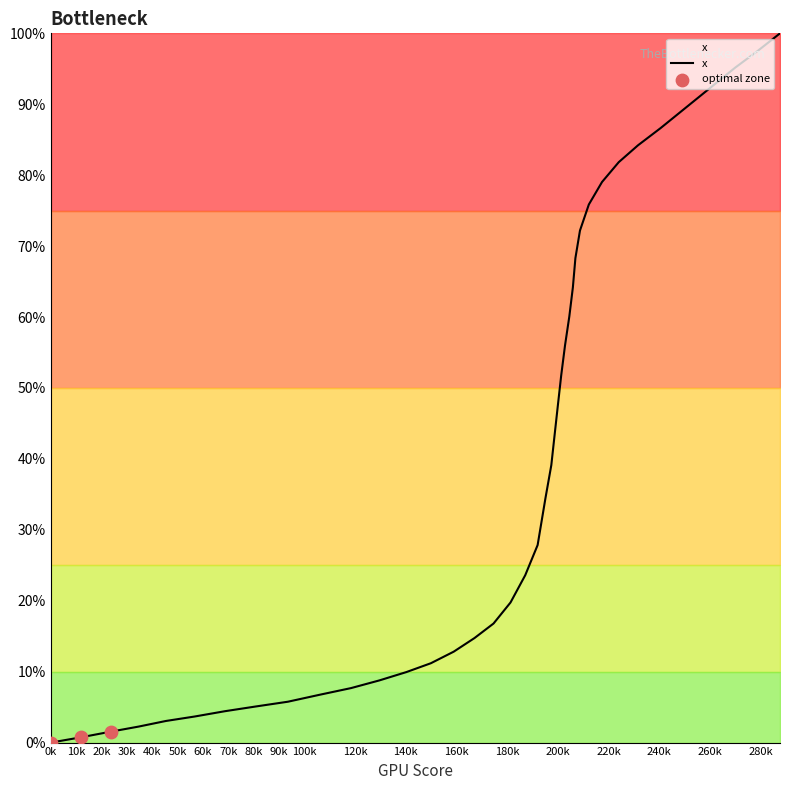

What is the maximum value shown in the chart?

100.0